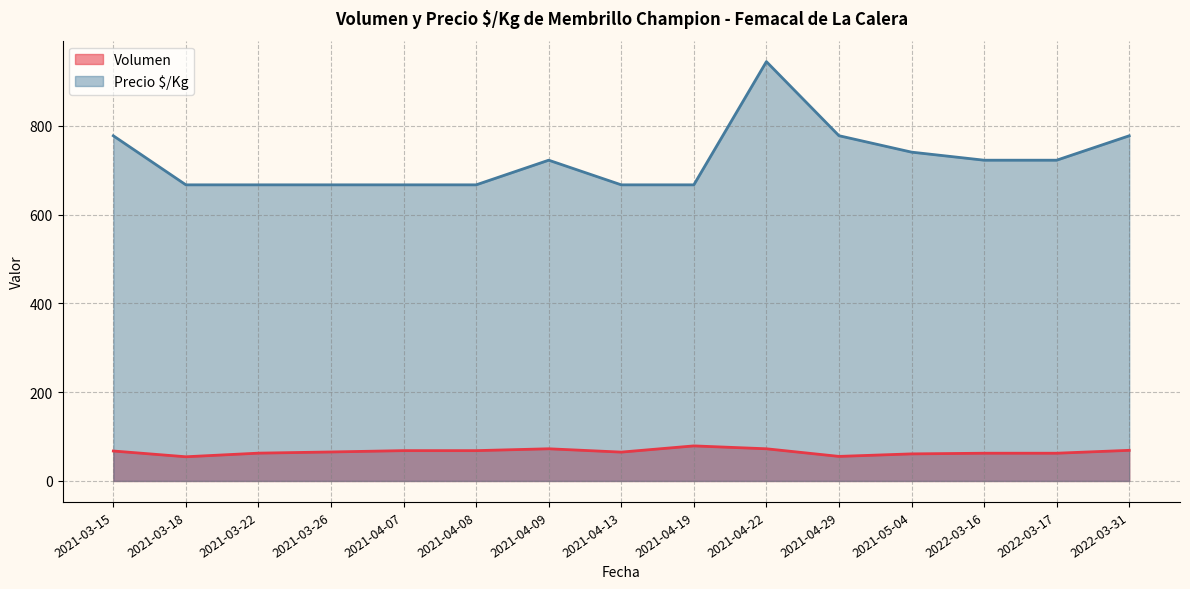

Is it true that Precio $/Kg equals 667.0 at 2021-03-26?

True